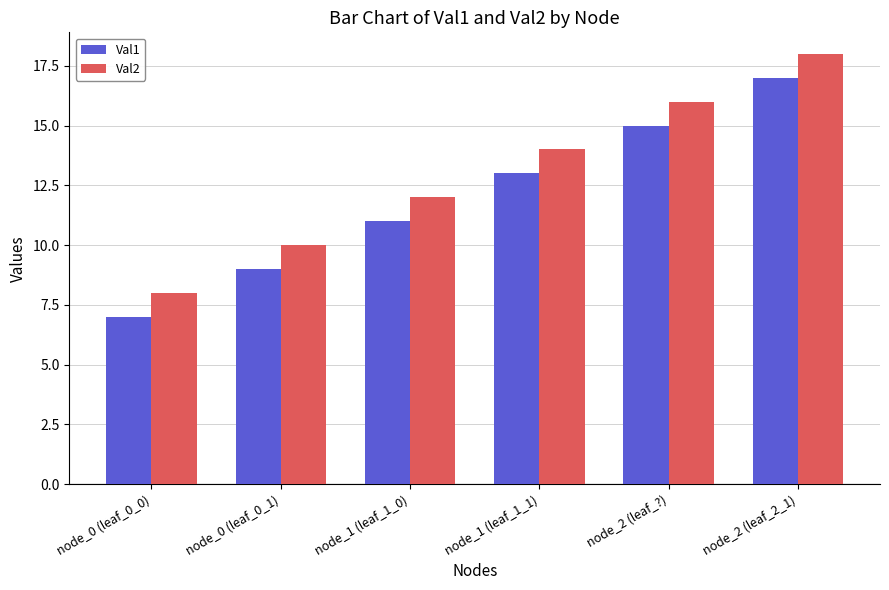

What are all the series names shown in the legend?

Val1, Val2